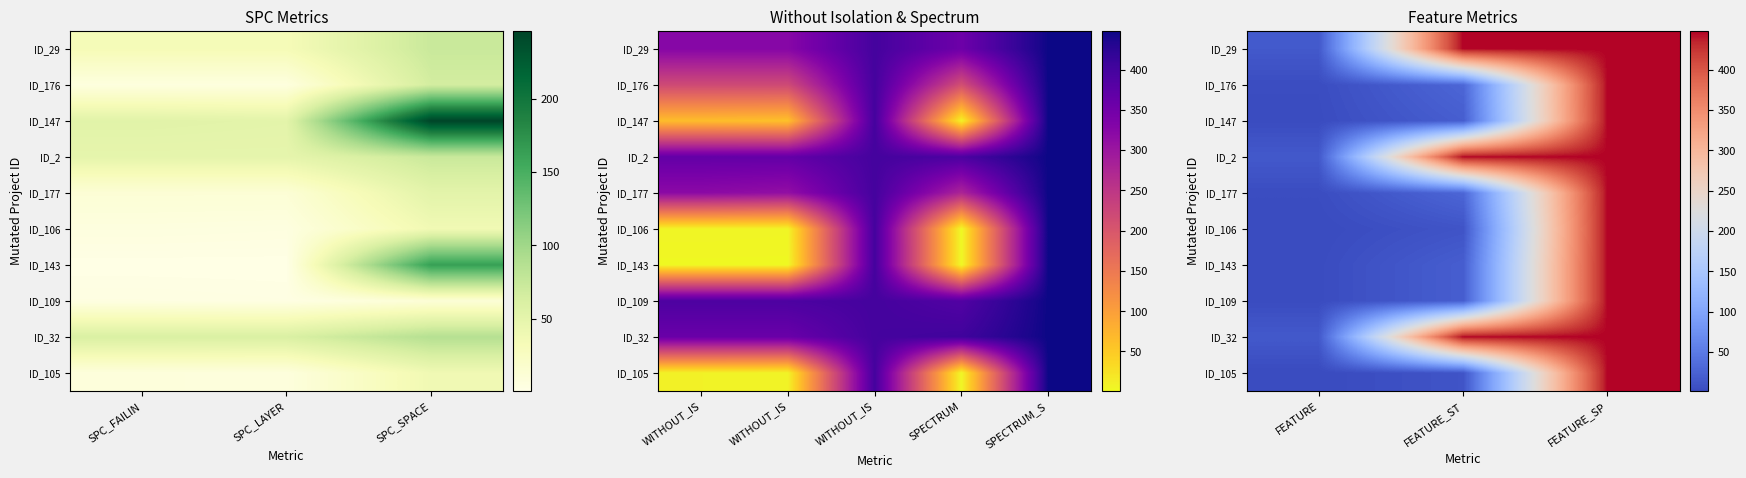

The ID_176 series shows 6 at FEATURE. True or false?

False